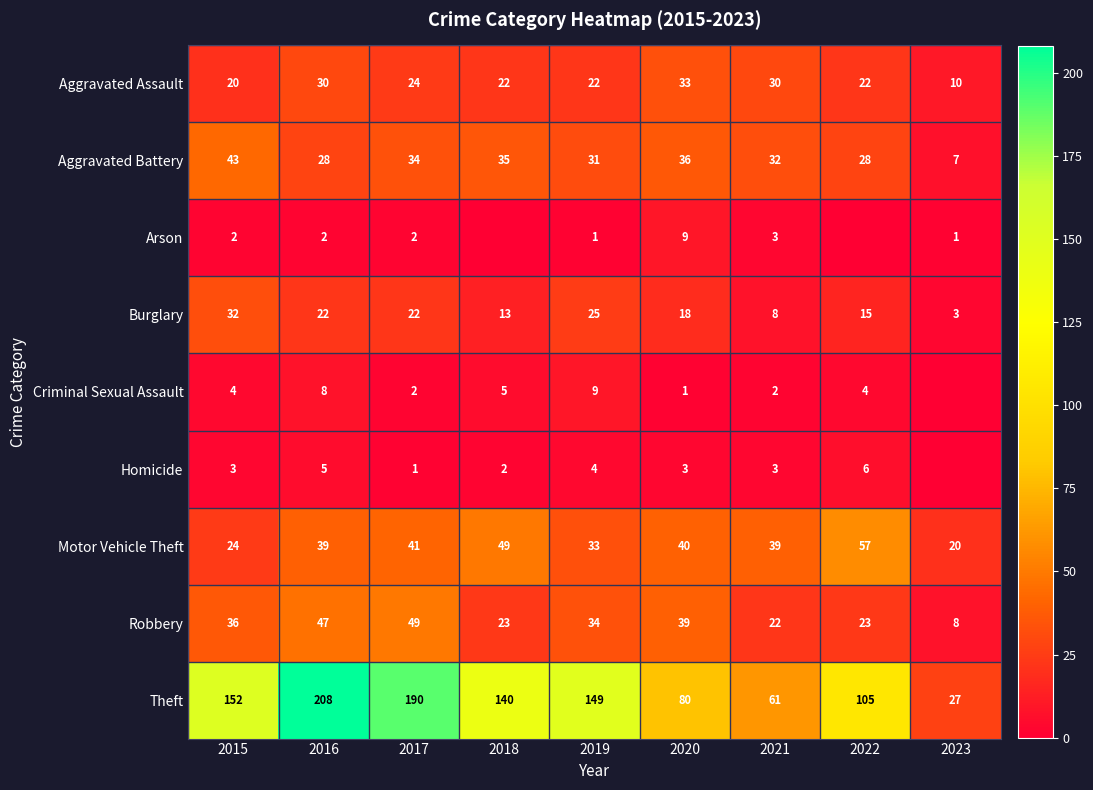

At which label does Aggravated Battery first exceed 32?

2015